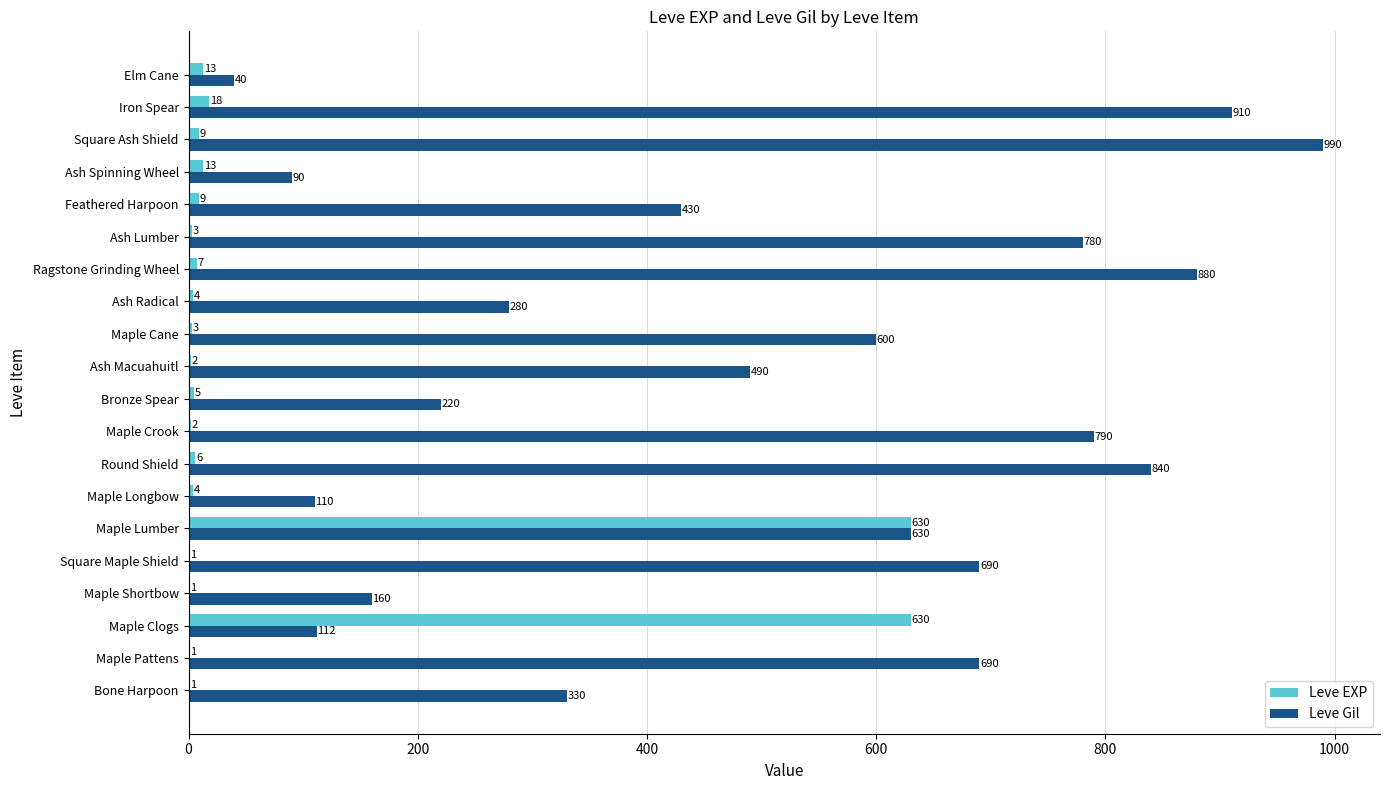

Is it true that Leve Gil equals 880 at Ragstone Grinding Wheel?

True